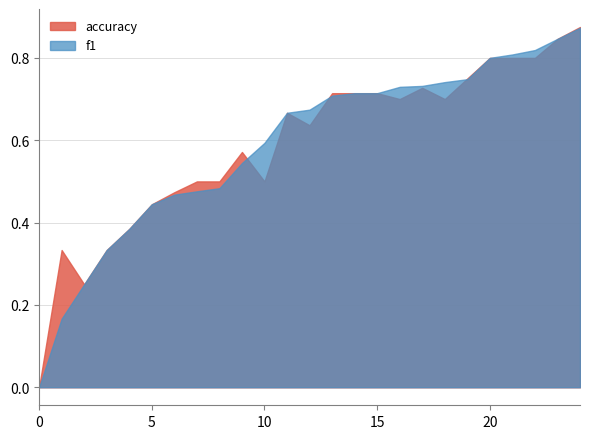

Is it true that f1 equals 1.4 at 20?

False